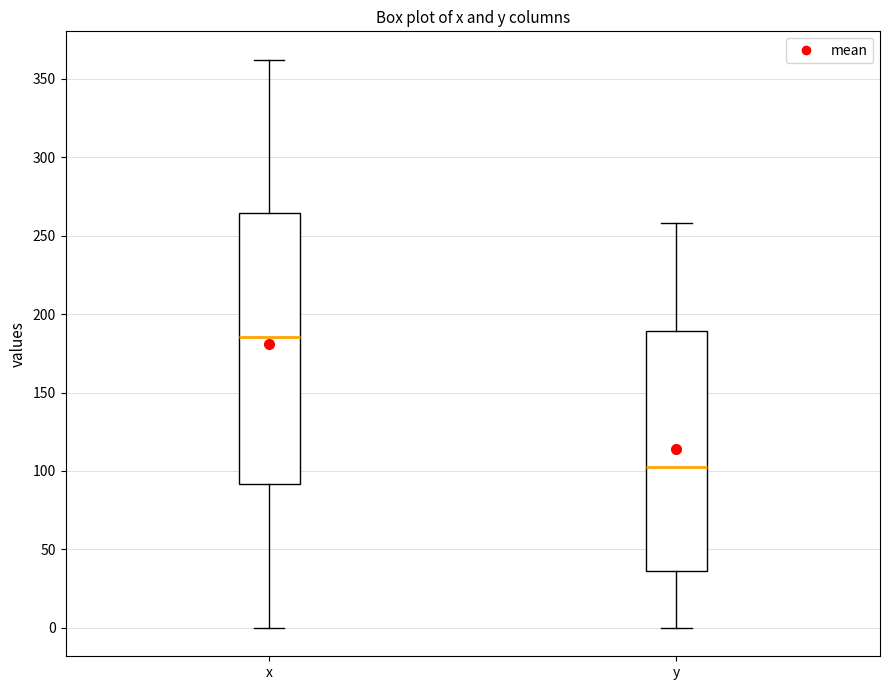

Reading left to right, read every box against the y-axis: the position of its median line, the range the box covers, and the ends of its whiskers. The values are not printed on the chart, so give them approximately, as read against the axis.

x: median 185, box 90 to 265, whiskers 0 to 360
y: median 100, box 35 to 190, whiskers 0 to 260